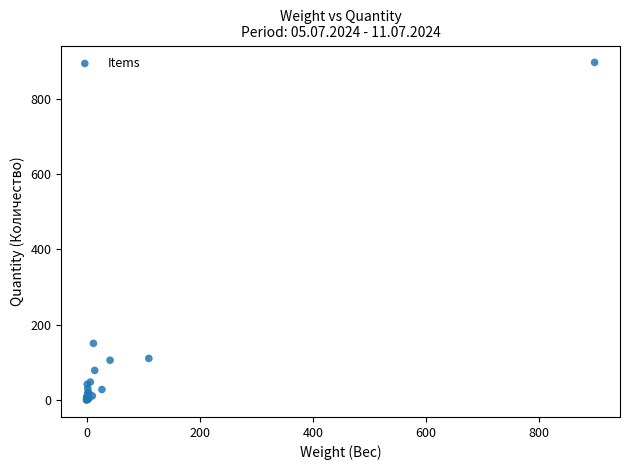

What Y value in the scatter plot is closest to 448?

150.0